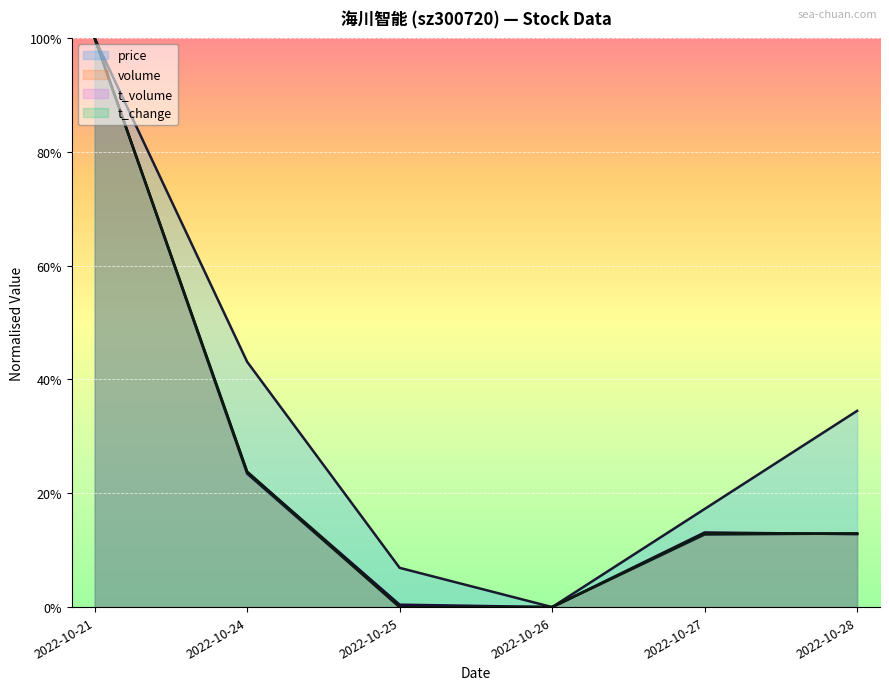

The volume series shows 0.1 at 2022-10-27. True or false?

False